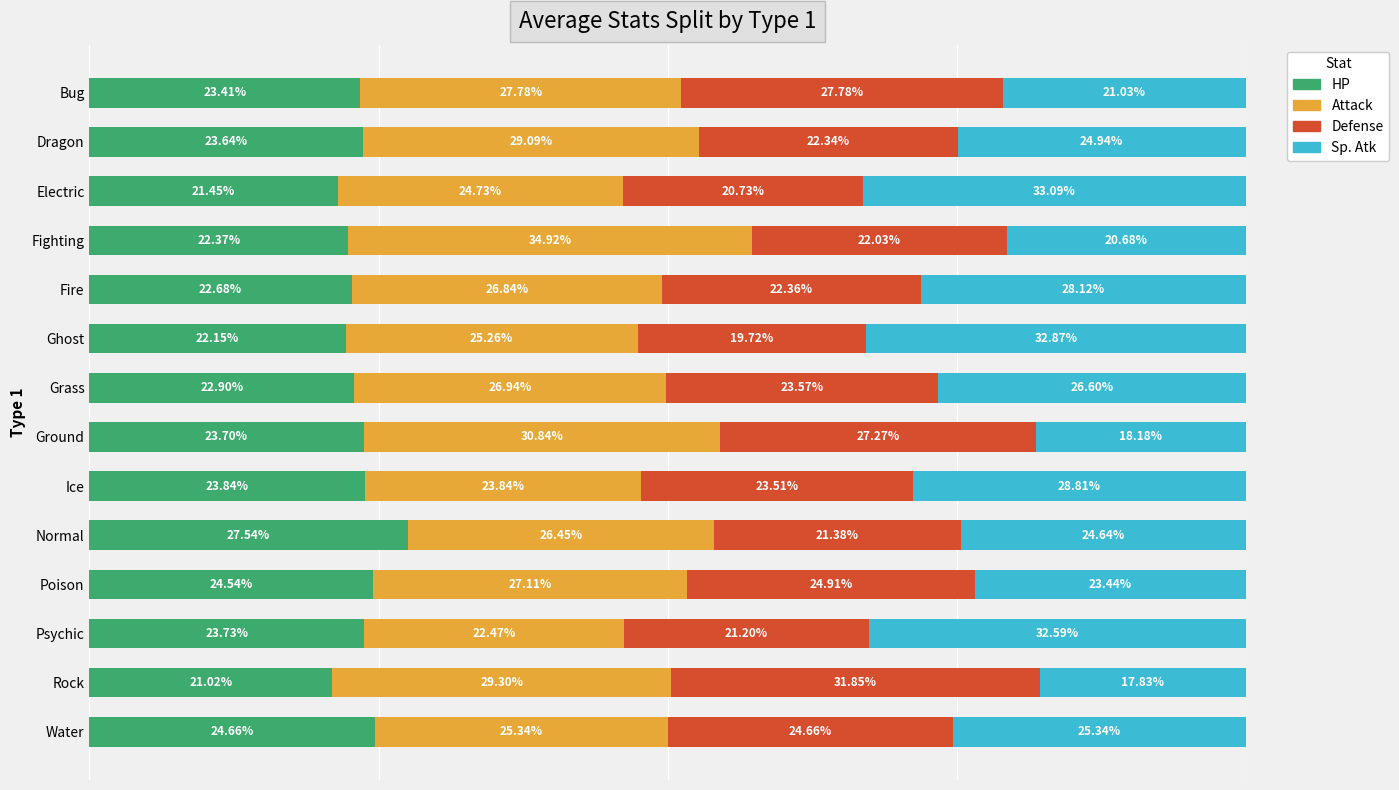

Rank the categories by HP value from lowest to highest.

Rock, Electric, Ghost, Fighting, Fire, Grass, Bug, Dragon, Ground, Psychic, Ice, Poison, Water, Normal